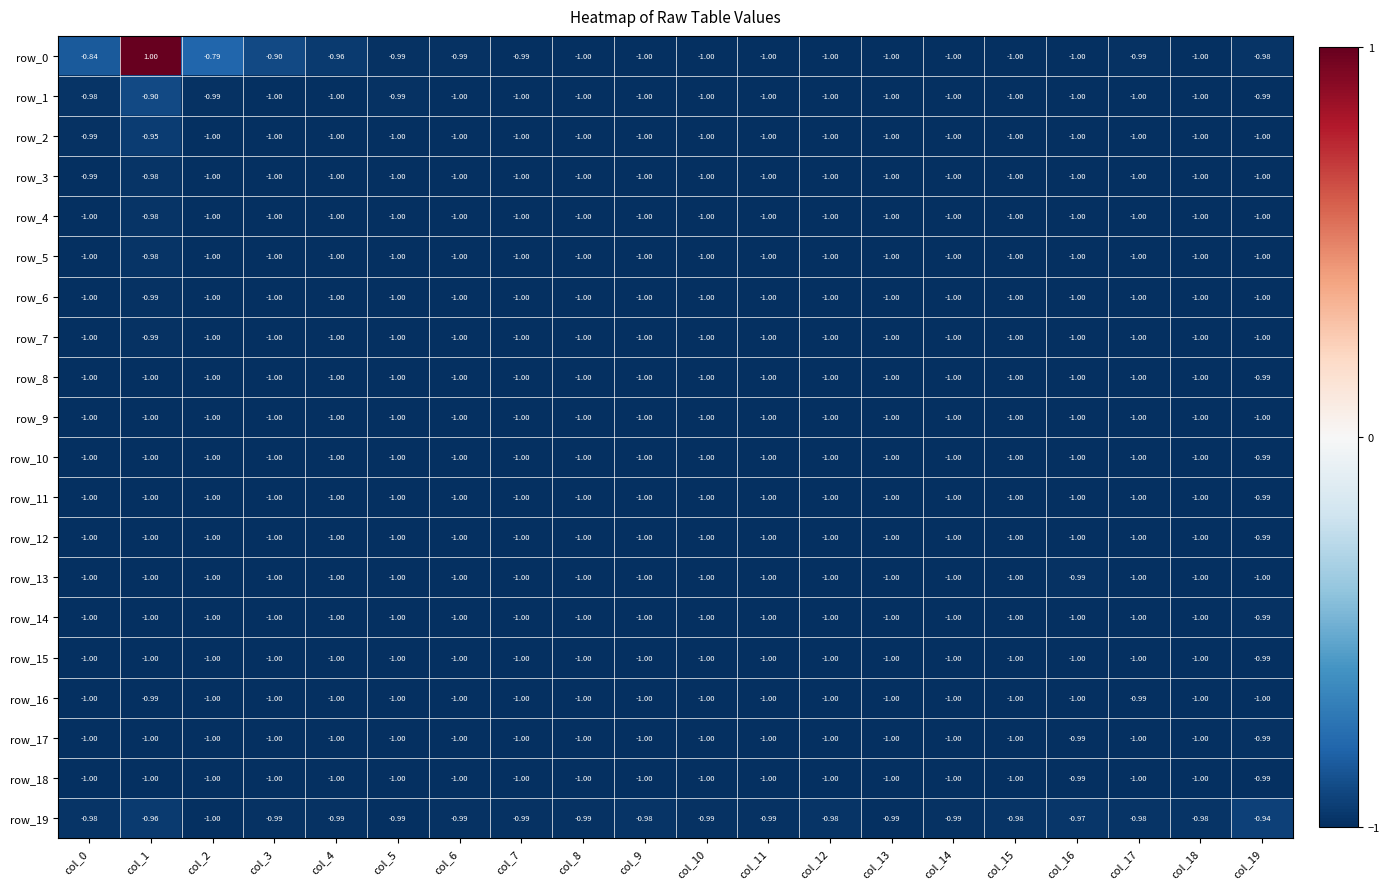

True or false: row_3 has a value of -1.8 at col_5.

False